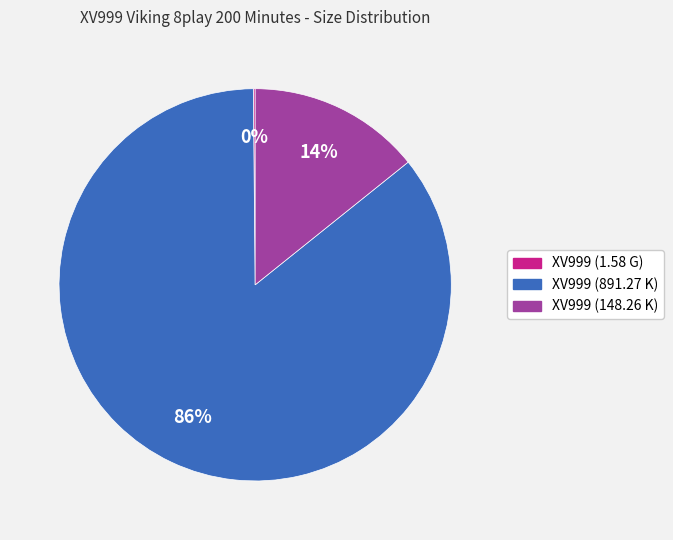

Do XV999 (148.26 K) and XV999 (891.27 K) together represent more than half of the pie?

Yes